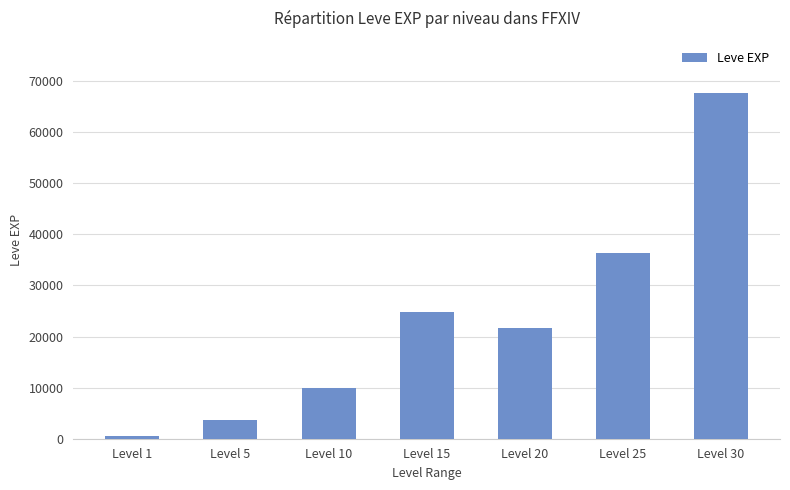

Are the bars horizontal?

No